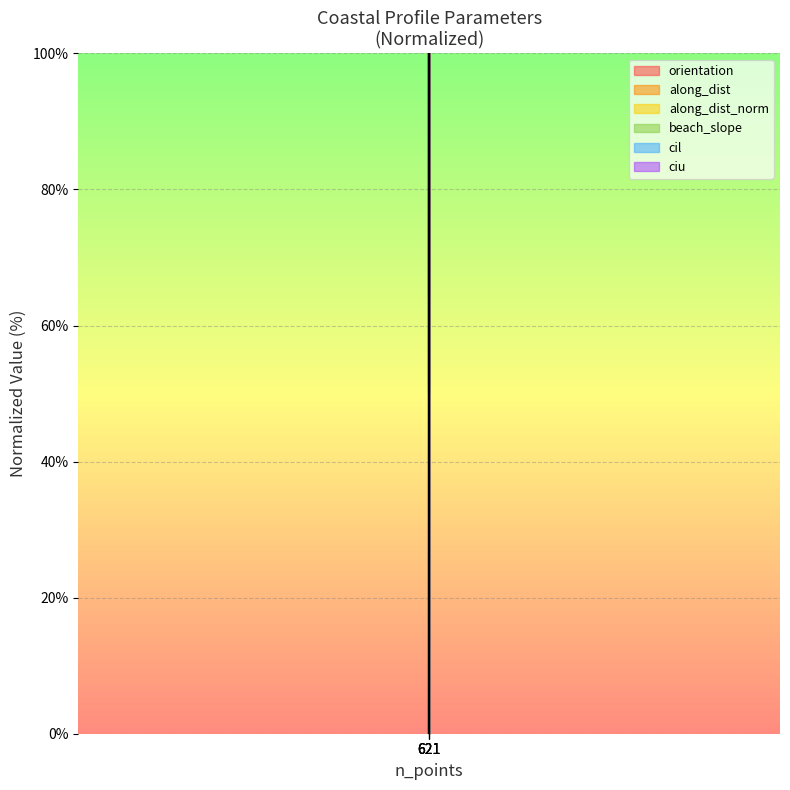

Which series has the largest range (max minus min)?

orientation